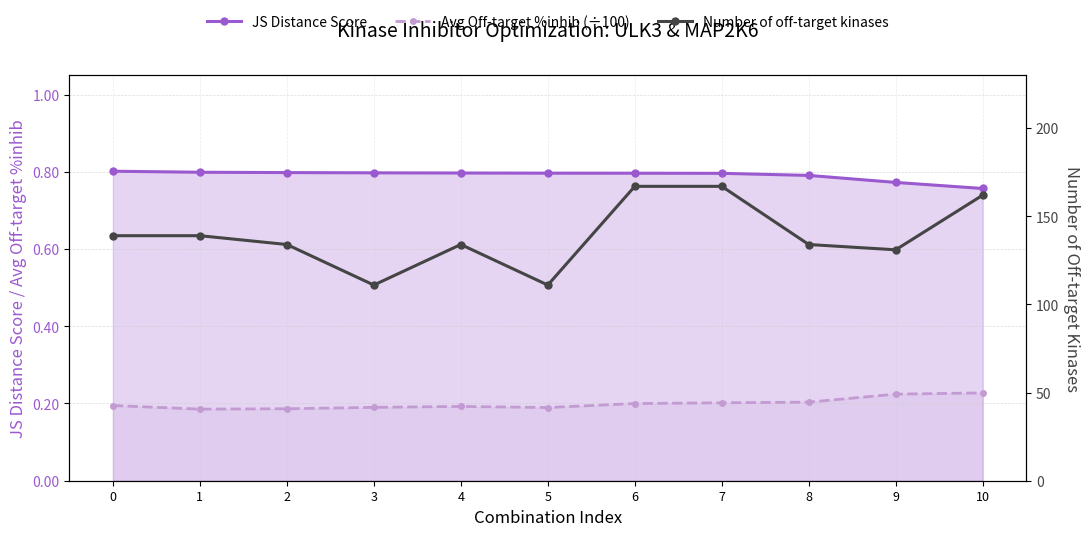

Where is Avg Off-target %inhib (÷100) nearest to the value 0?

1